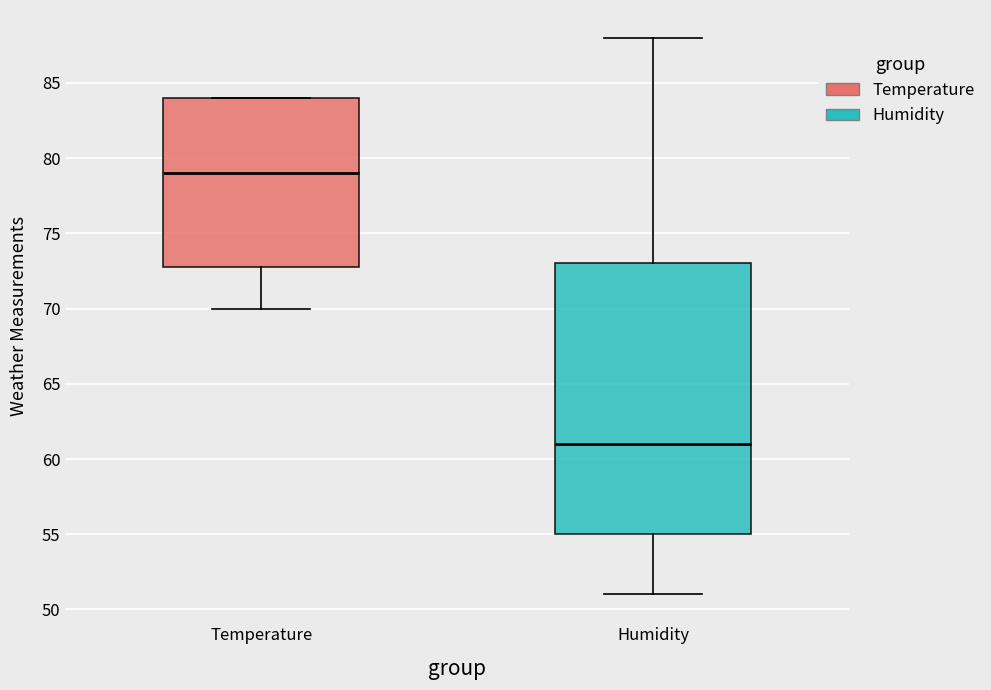

Reading left to right, read every box against the y-axis: the position of its median line, the range the box covers, and the ends of its whiskers. The values are not printed on the chart, so give them approximately, as read against the axis.

Temperature: median 79, box 73 to 84, whiskers 70 to 84
Humidity: median 61, box 55 to 73, whiskers 51 to 88